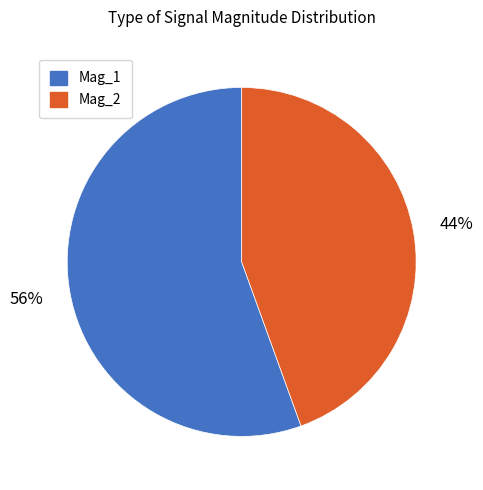

To the nearest percent, what portion does Mag_2 represent?

44%